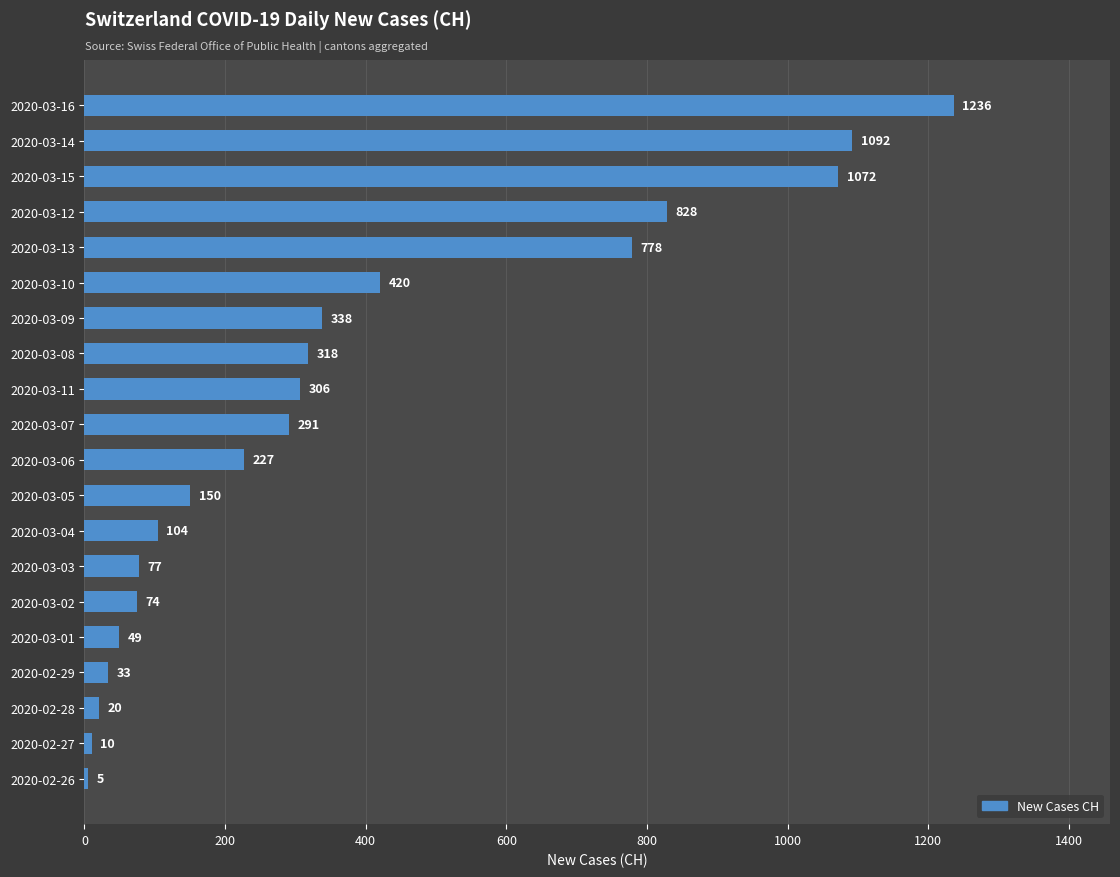

How many categories are shown in the chart?

20